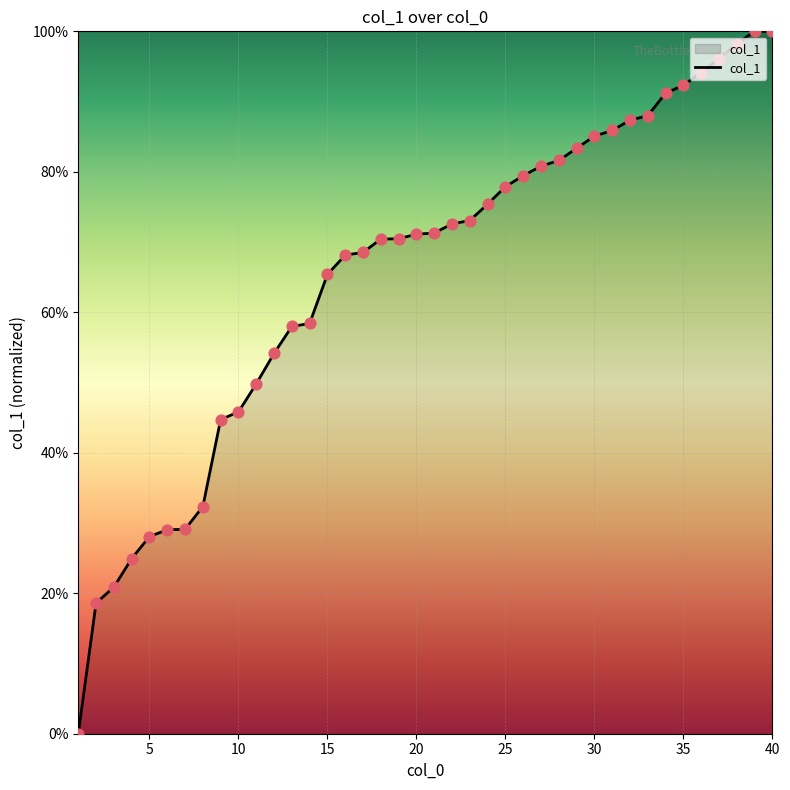

What is the maximum value shown in the chart?

100.0